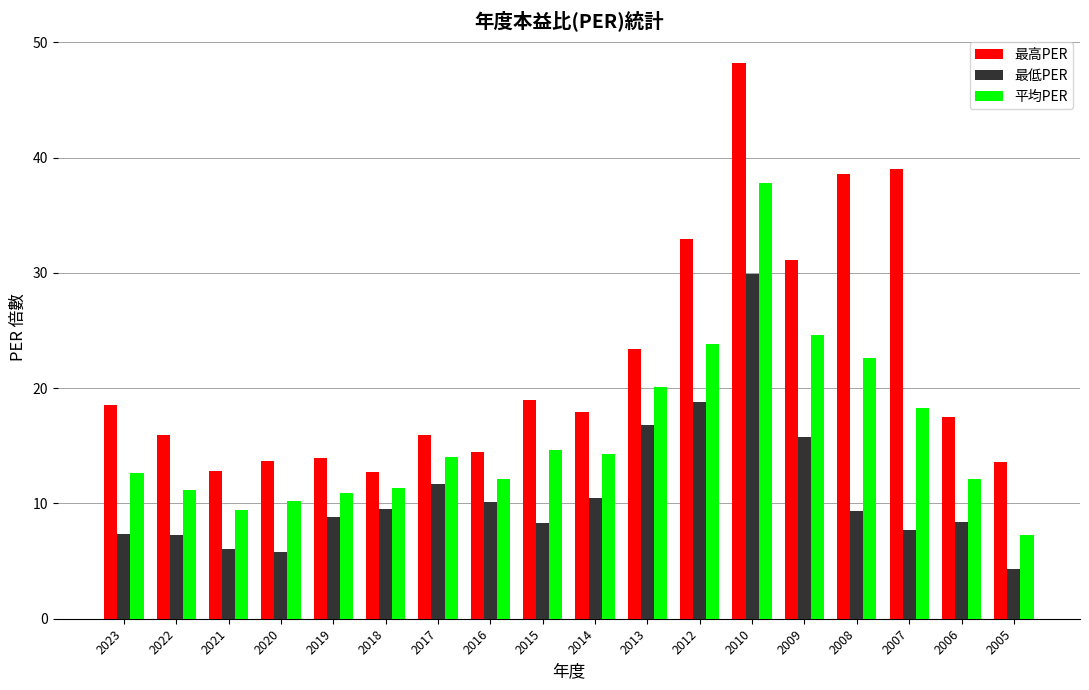

The value of 最高PER at 2015 is 19.0. True or false?

True